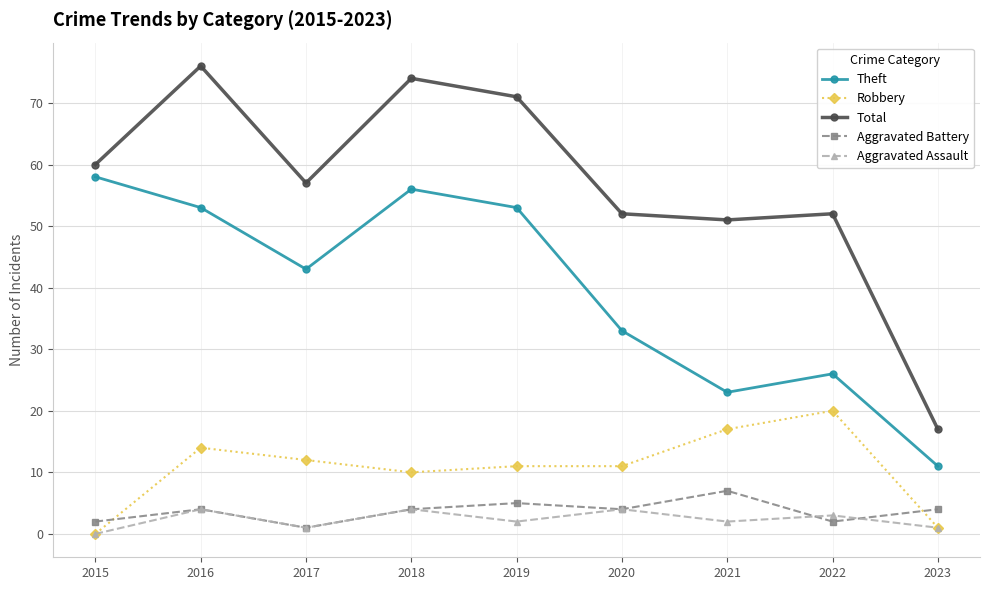

Reading right to left, what are all the values shown in this chart?

Theft: 2023=11	2022=26	2021=23	2020=33	2019=53	2018=56	2017=43	2016=53	2015=58
Robbery: 2023=1	2022=20	2021=17	2020=11	2019=11	2018=10	2017=12	2016=14	2015=0
Total: 2023=17	2022=52	2021=51	2020=52	2019=71	2018=74	2017=57	2016=76	2015=60
Aggravated Battery: 2023=4	2022=2	2021=7	2020=4	2019=5	2018=4	2017=1	2016=4	2015=2
Aggravated Assault: 2023=1	2022=3	2021=2	2020=4	2019=2	2018=4	2017=1	2016=4	2015=0